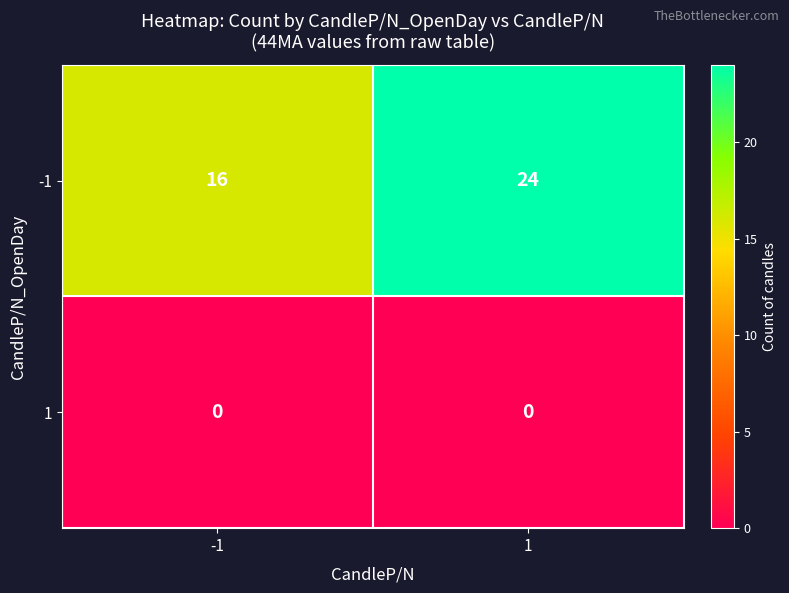

Which category has the highest value across all series?

1